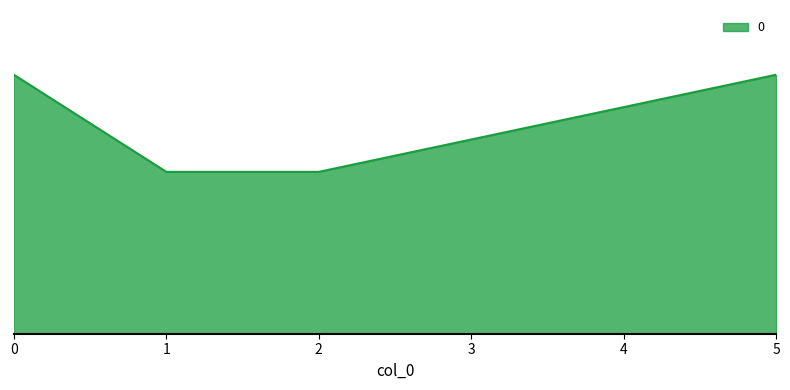

What is the average value?

6